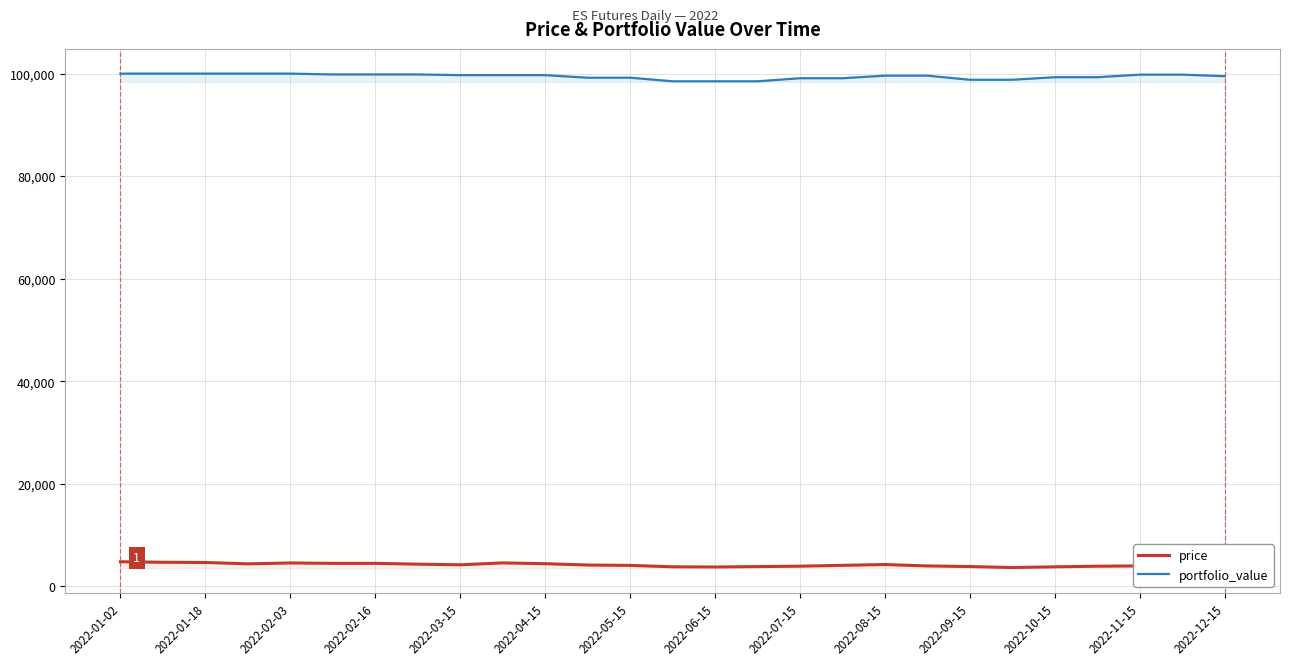

At how many categories does at least one series exceed 30089?

27